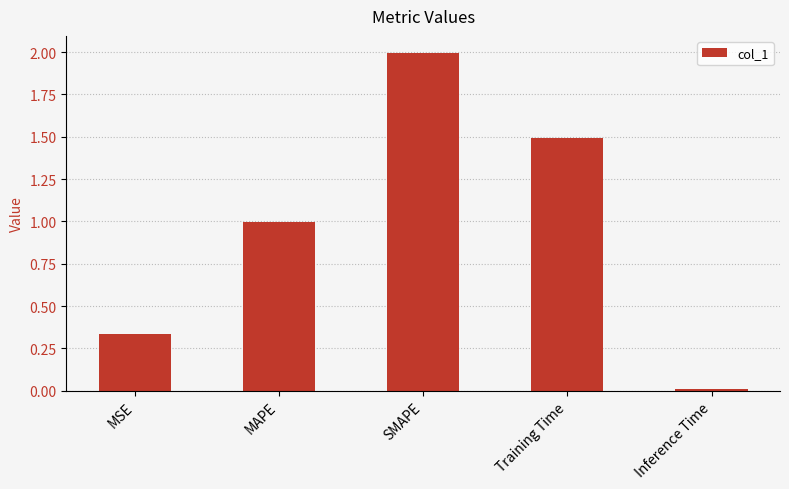

What position from the right is Inference Time?

1